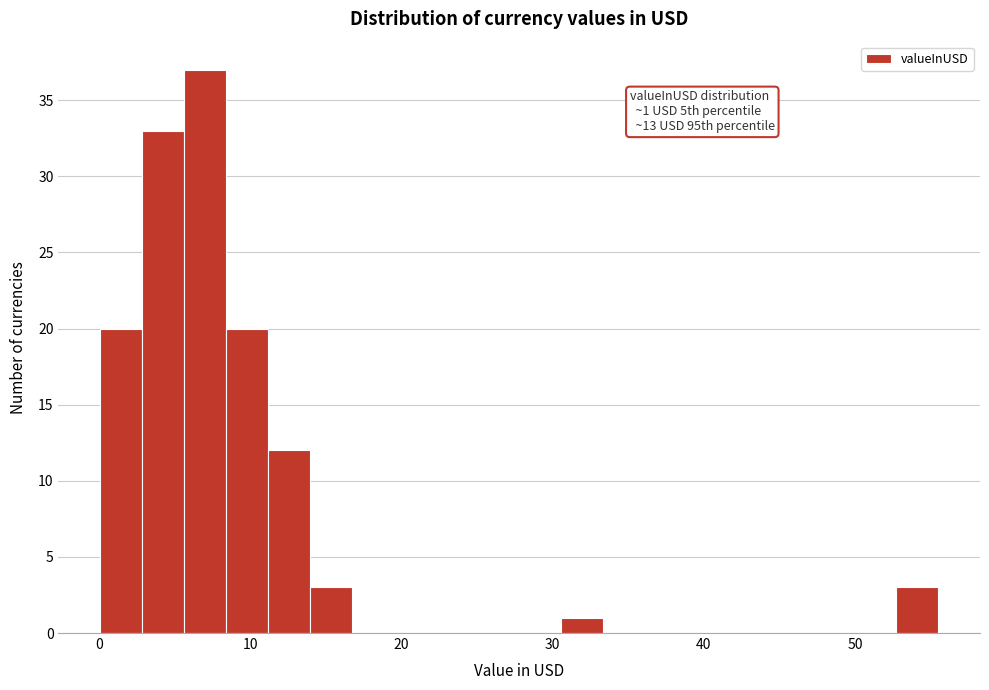

Read against the x-axis, roughly where is the centre of the tallest bar?

7